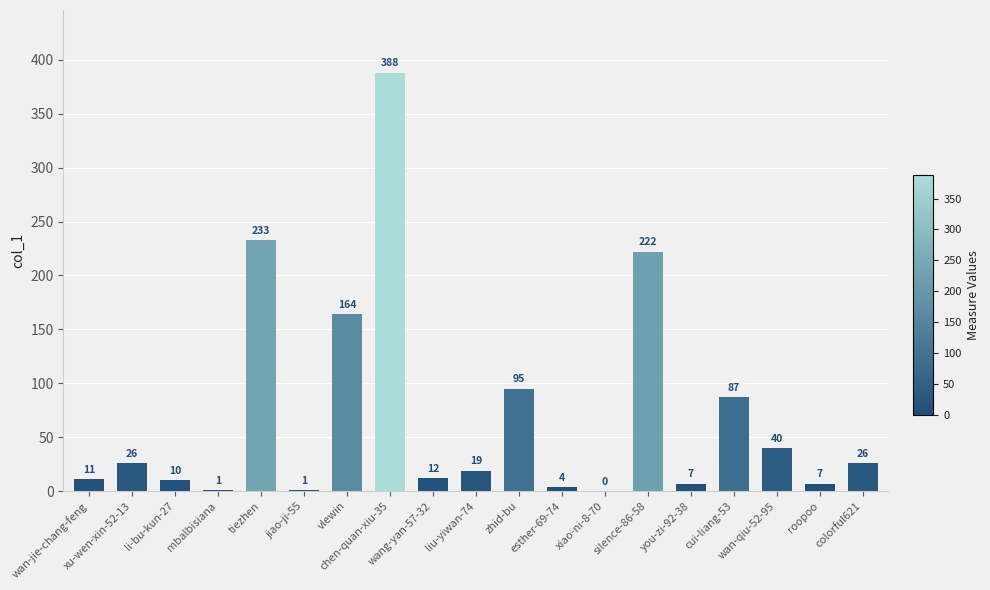

What is the average value?

71